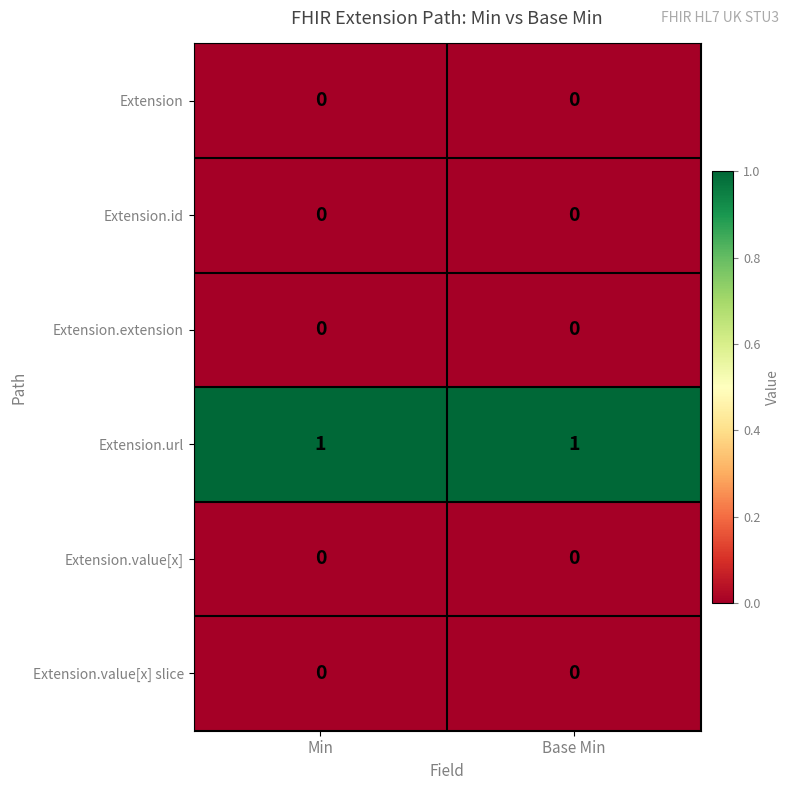

Which series has the largest total across all categories?

Extension.url